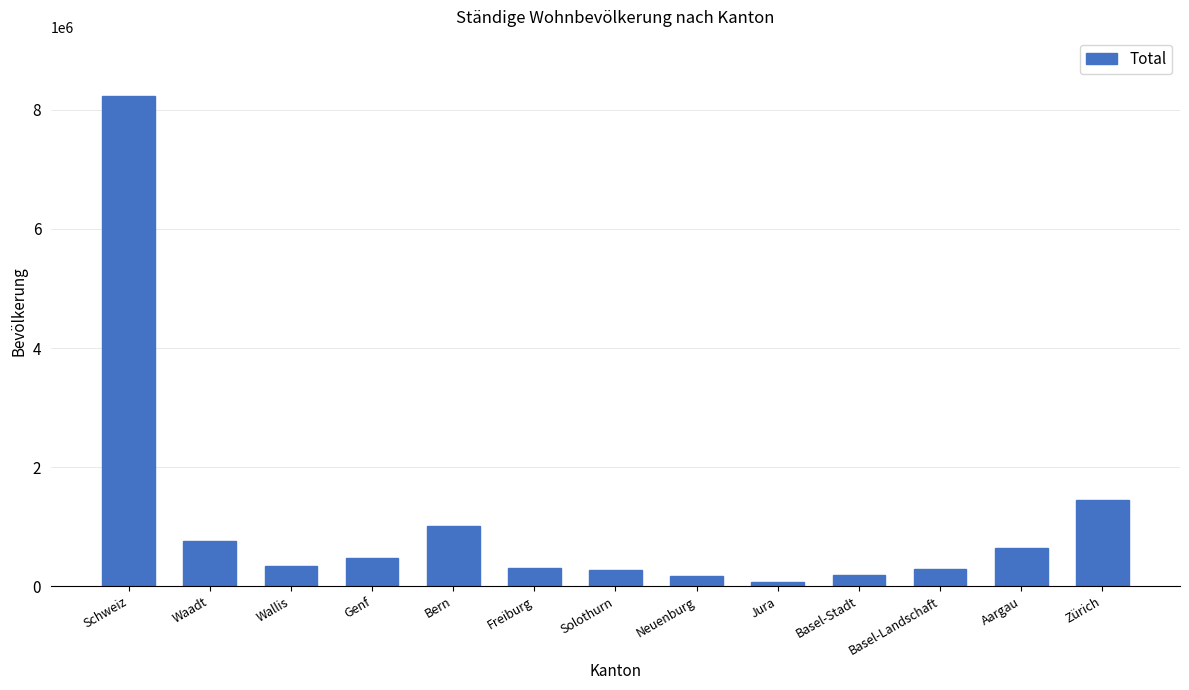

True or false: the data shows 10897907 at Schweiz.

False